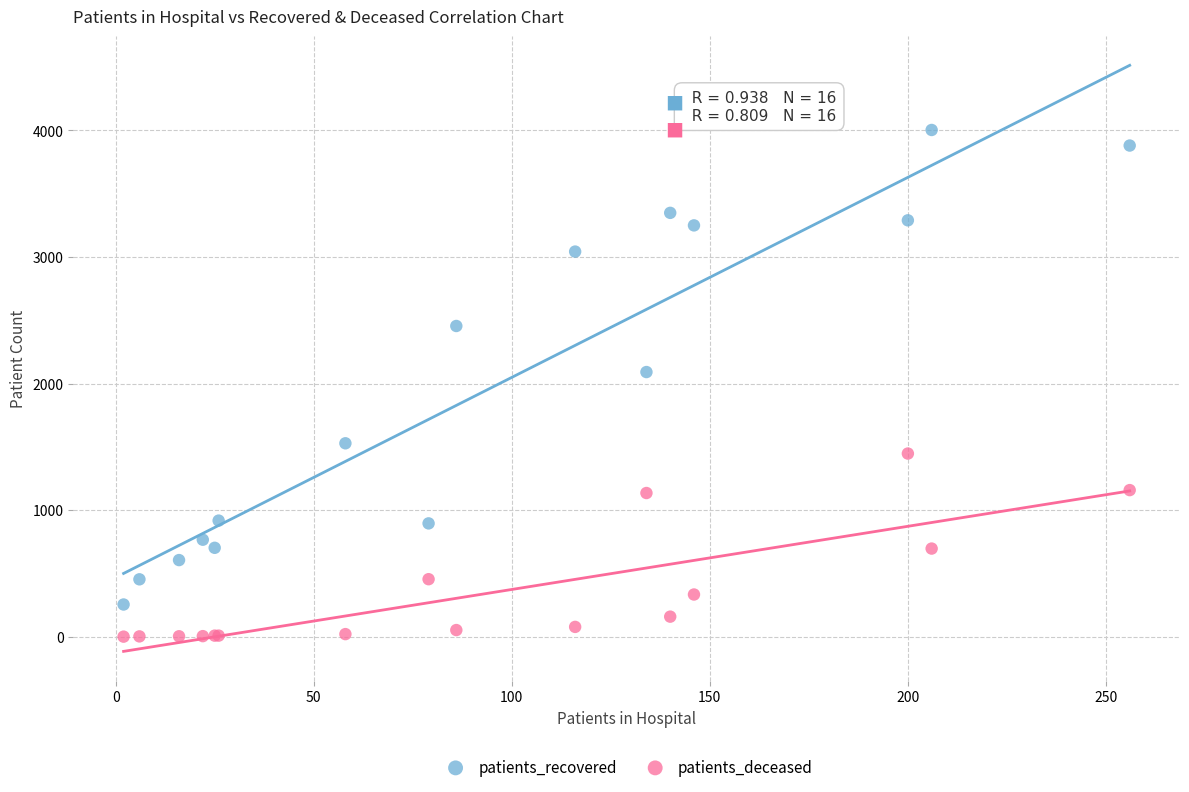

Across all series, what Y value is closest to 2002?

2091